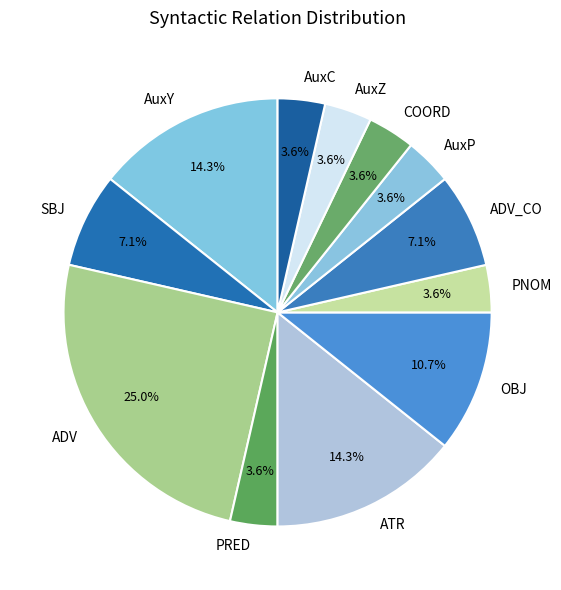

Is it true that SBJ is 1% of the pie?

False